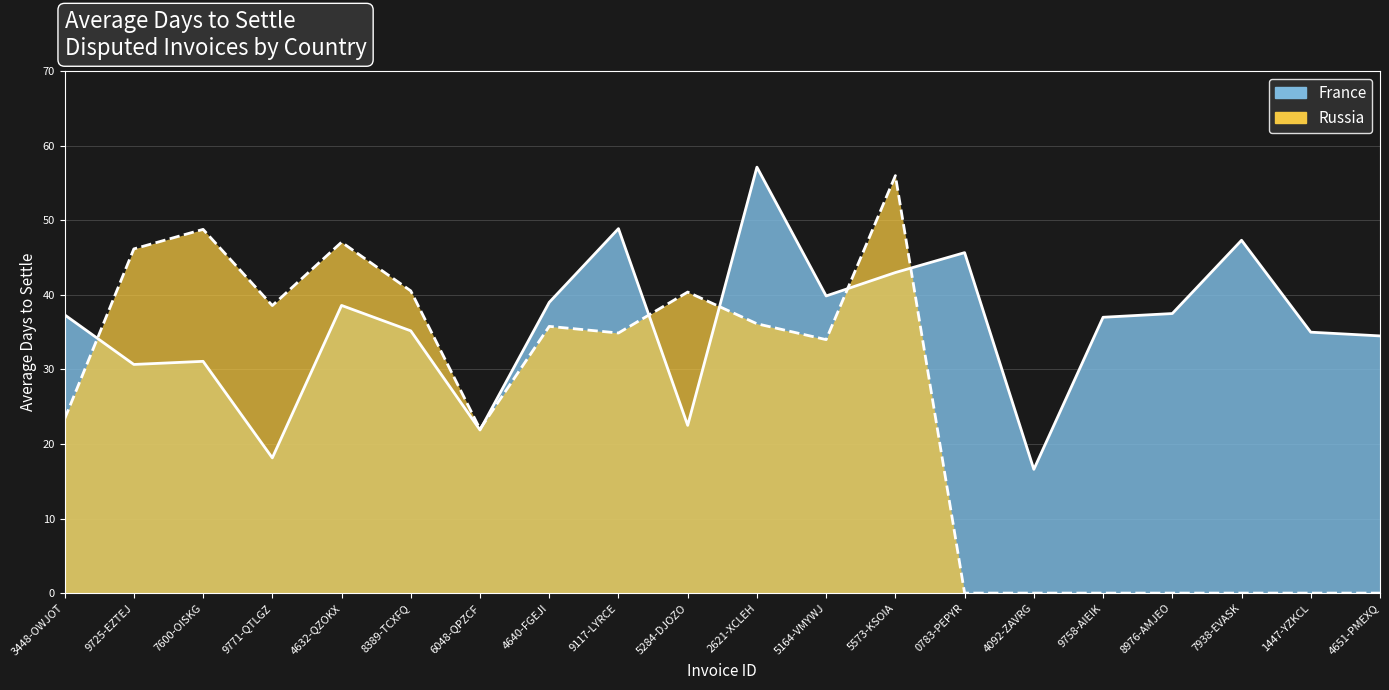

What is the maximum value shown in the chart?

57.1